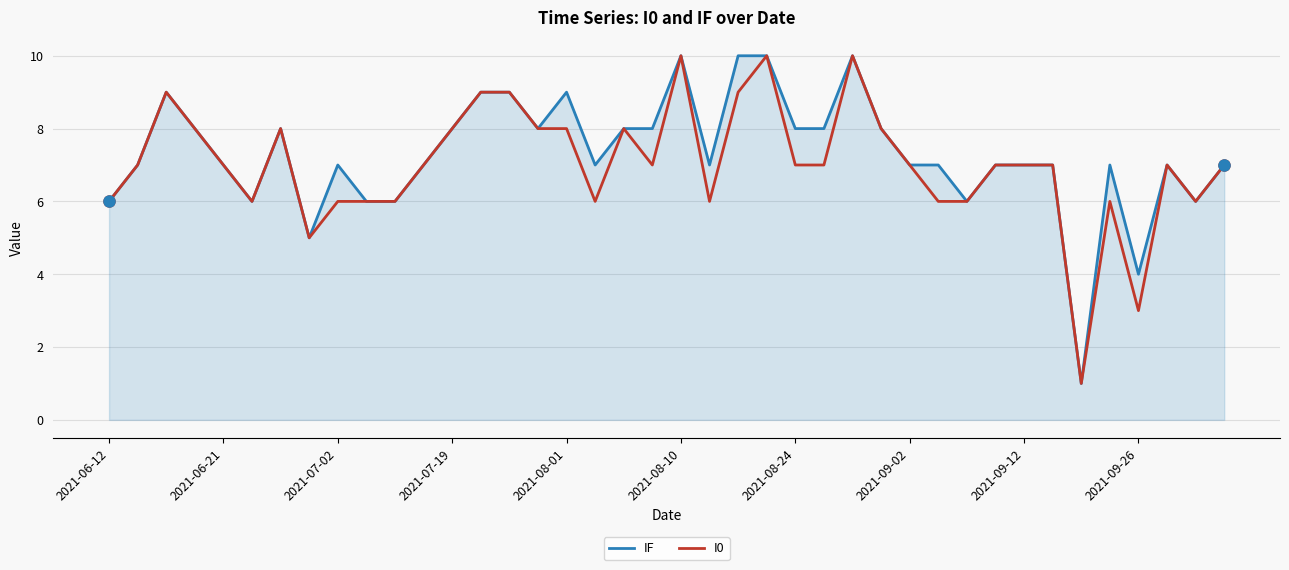

What is the greatest value displayed?

10